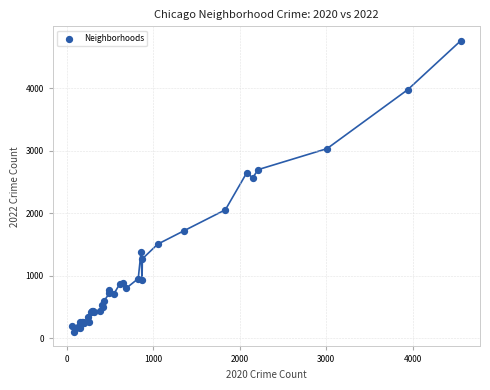

What Y value in the scatter plot is closest to 2430?

2566